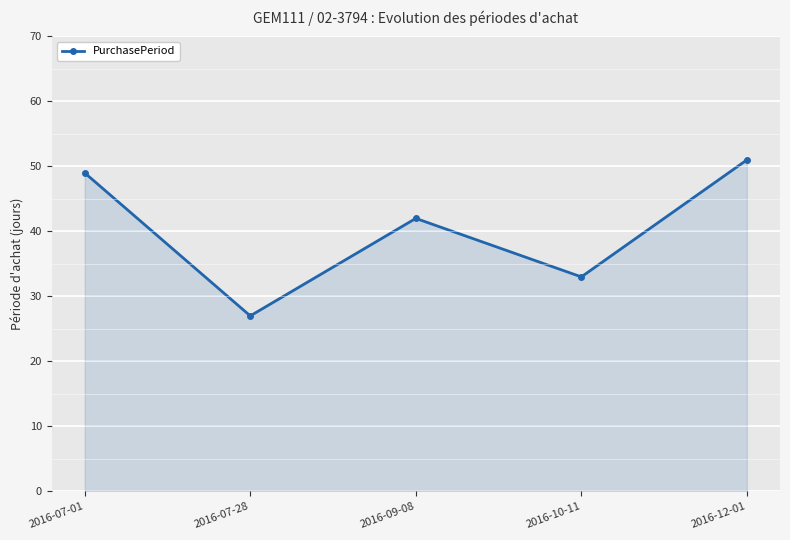

What is the smallest value displayed?

27